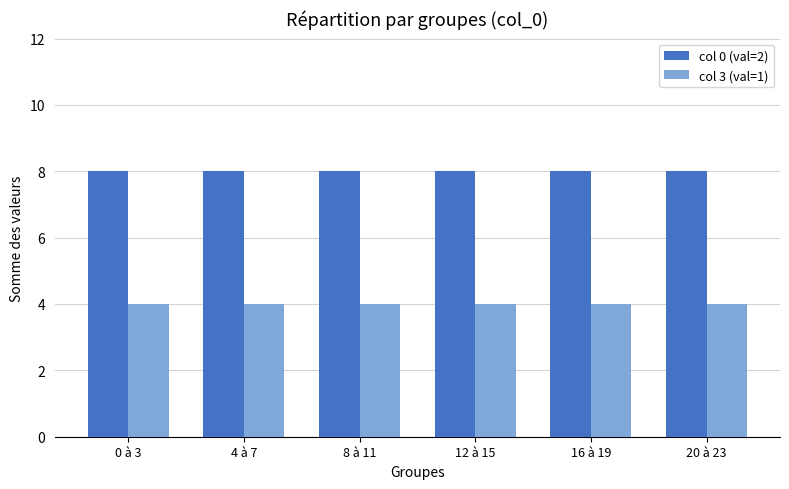

Rank the series by their maximum value, from highest to lowest.

col 0 (val=2), col 3 (val=1)